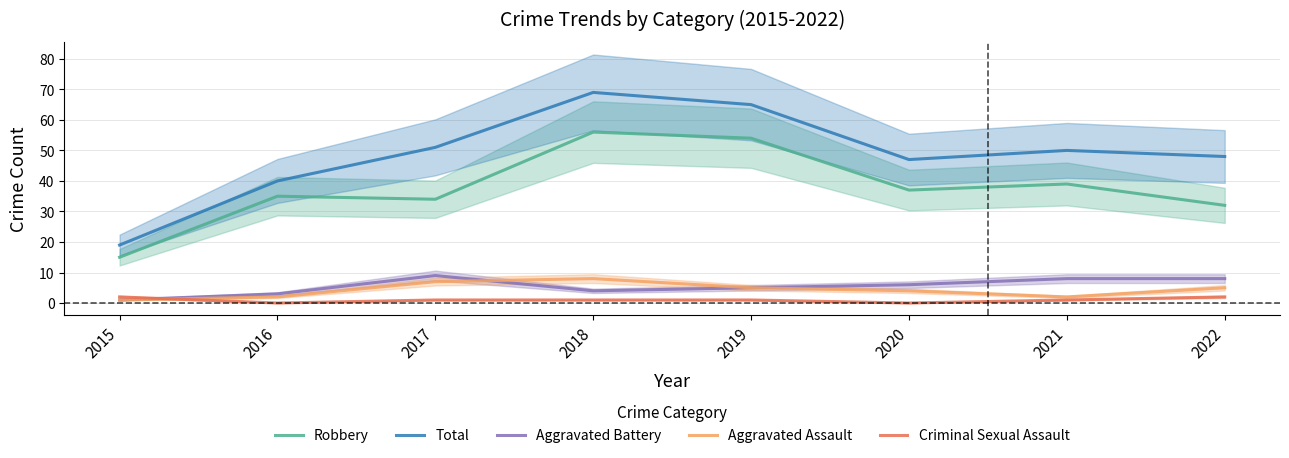

Rank the categories by Aggravated Battery value from highest to lowest.

2017, 2021, 2022, 2020, 2019, 2018, 2016, 2015